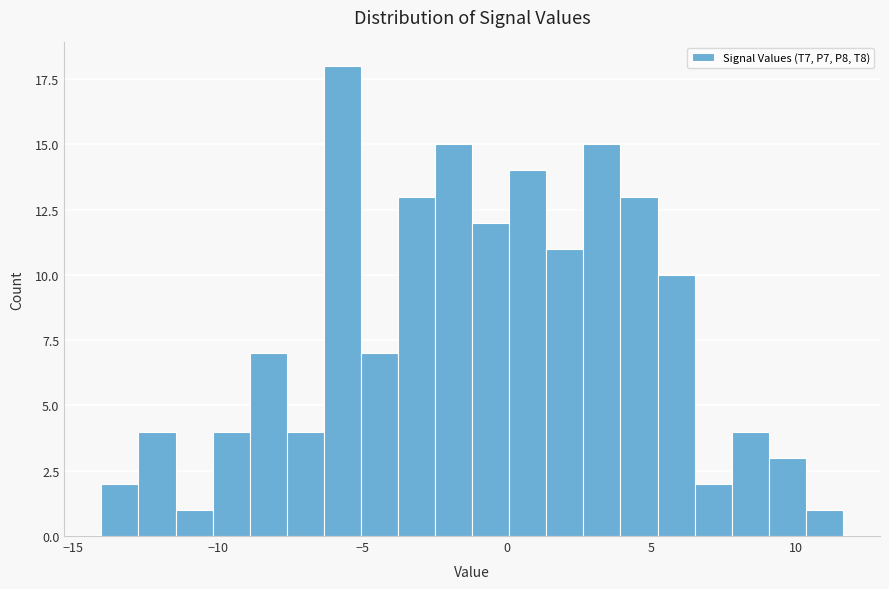

Read against the x-axis, roughly where is the centre of the tallest bar?

-5.5